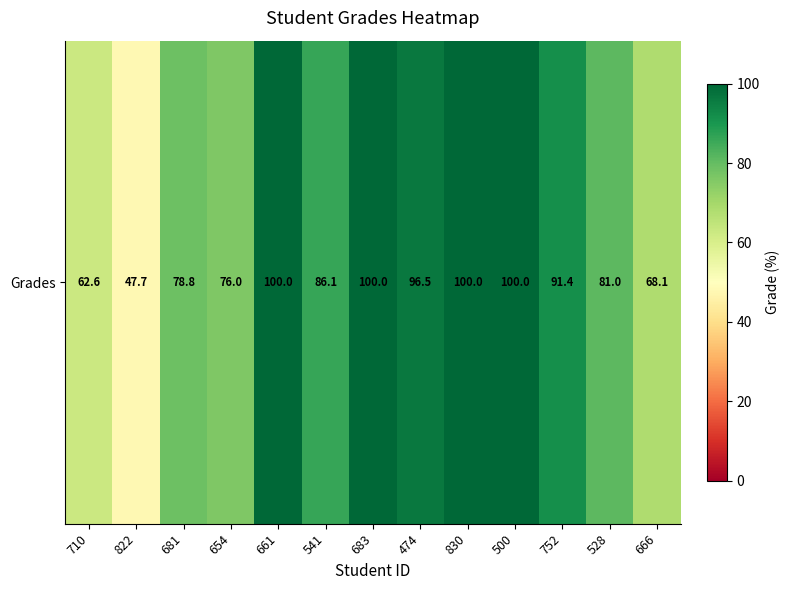

What is the difference between the values at 666 and 752?

23.4